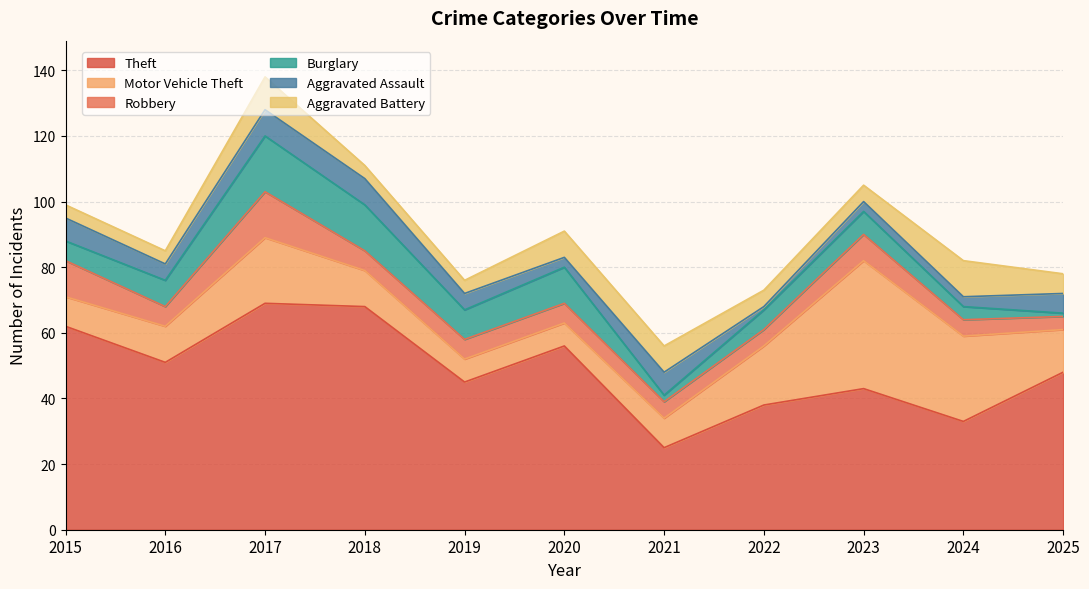

True or false: Theft and Burglary cross at least once.

False